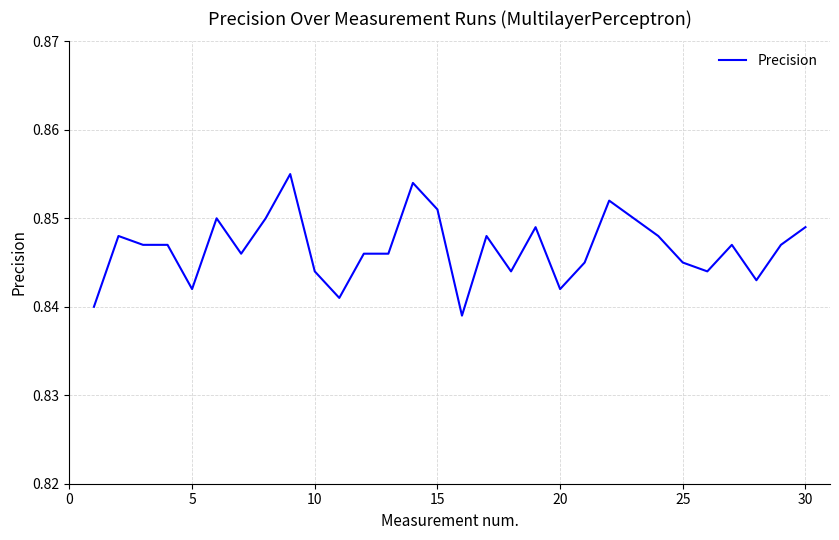

Is this an area chart (filled region under the line)?

No